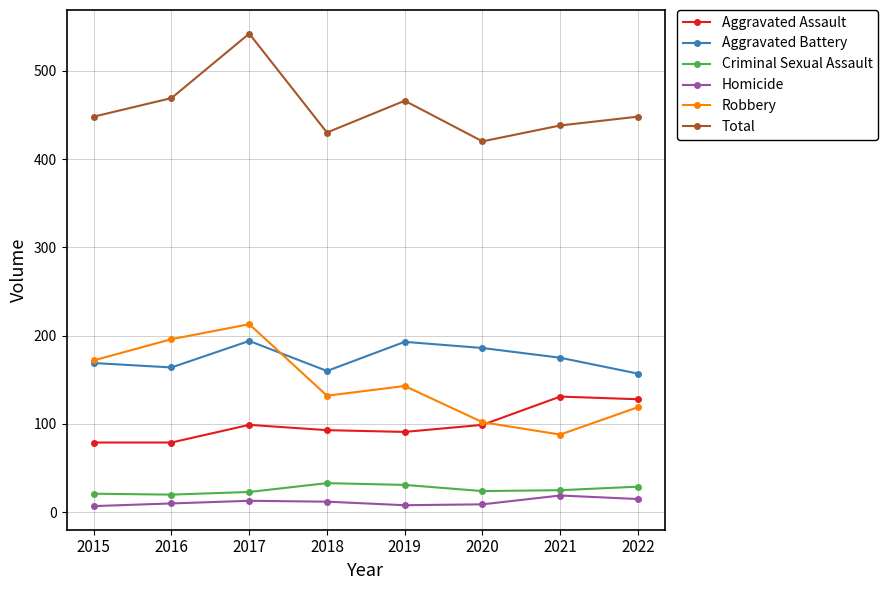

Where is the first local minimum for Total?

2018